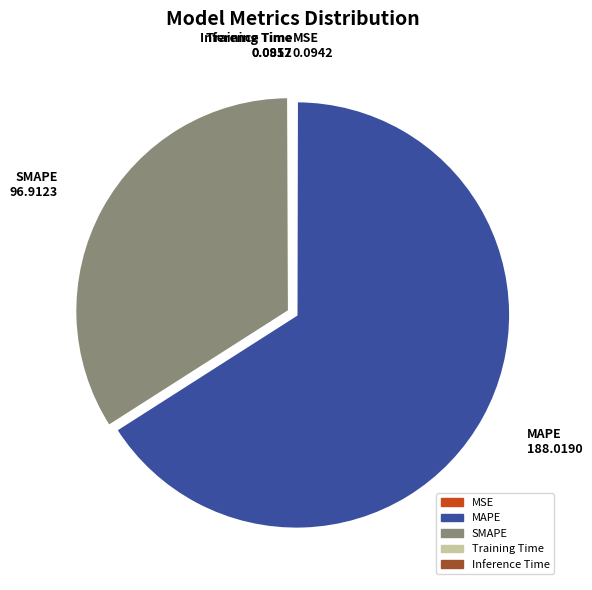

Which slice represents more than half of the pie?

MAPE